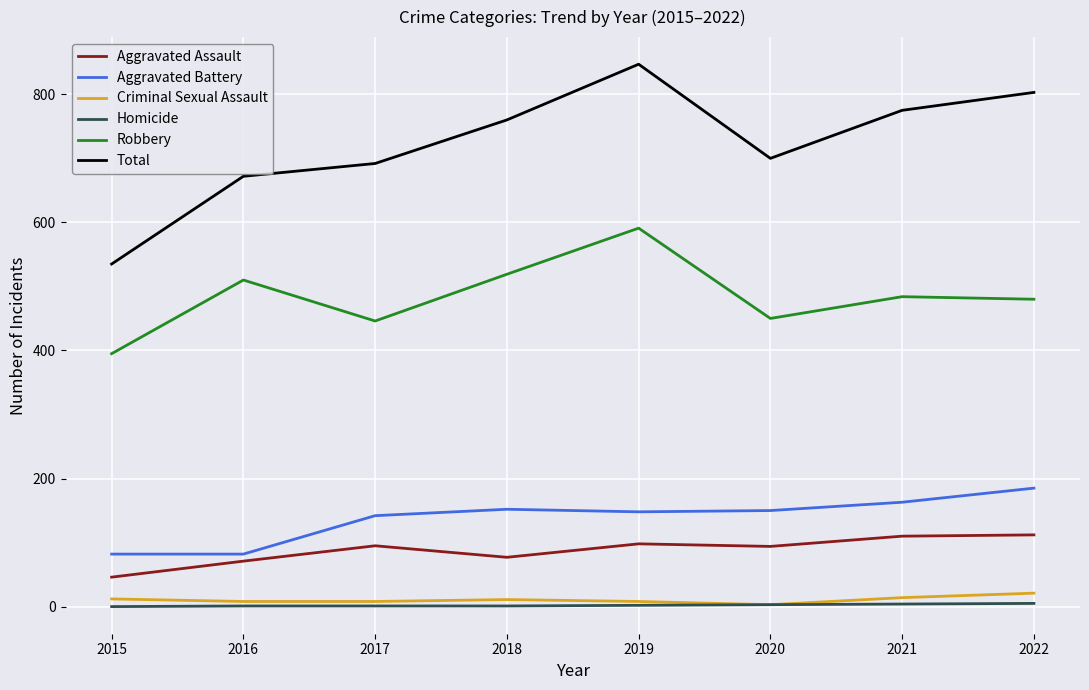

What is the difference between the Total values at 2022 and 2018?

43